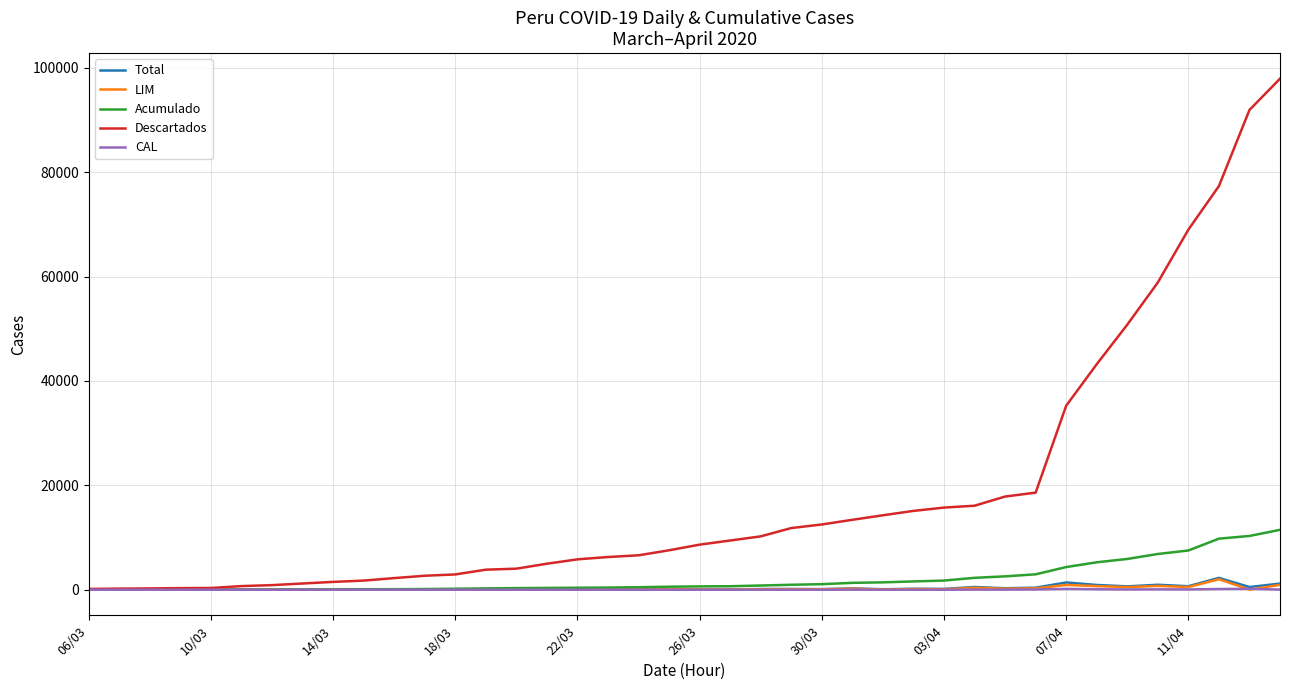

Which series has the largest total across all categories?

Descartados